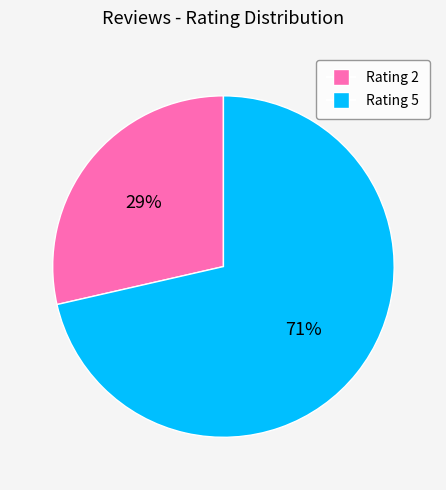

To the nearest percent, what is the average slice percentage?

50%